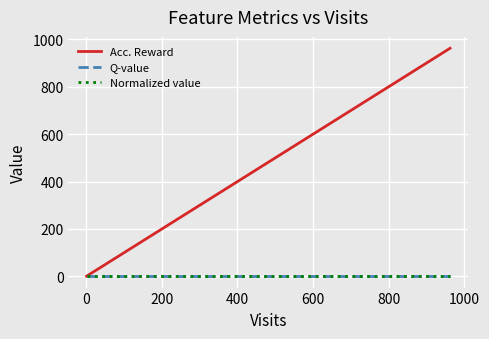

How many data points does each series have?

3